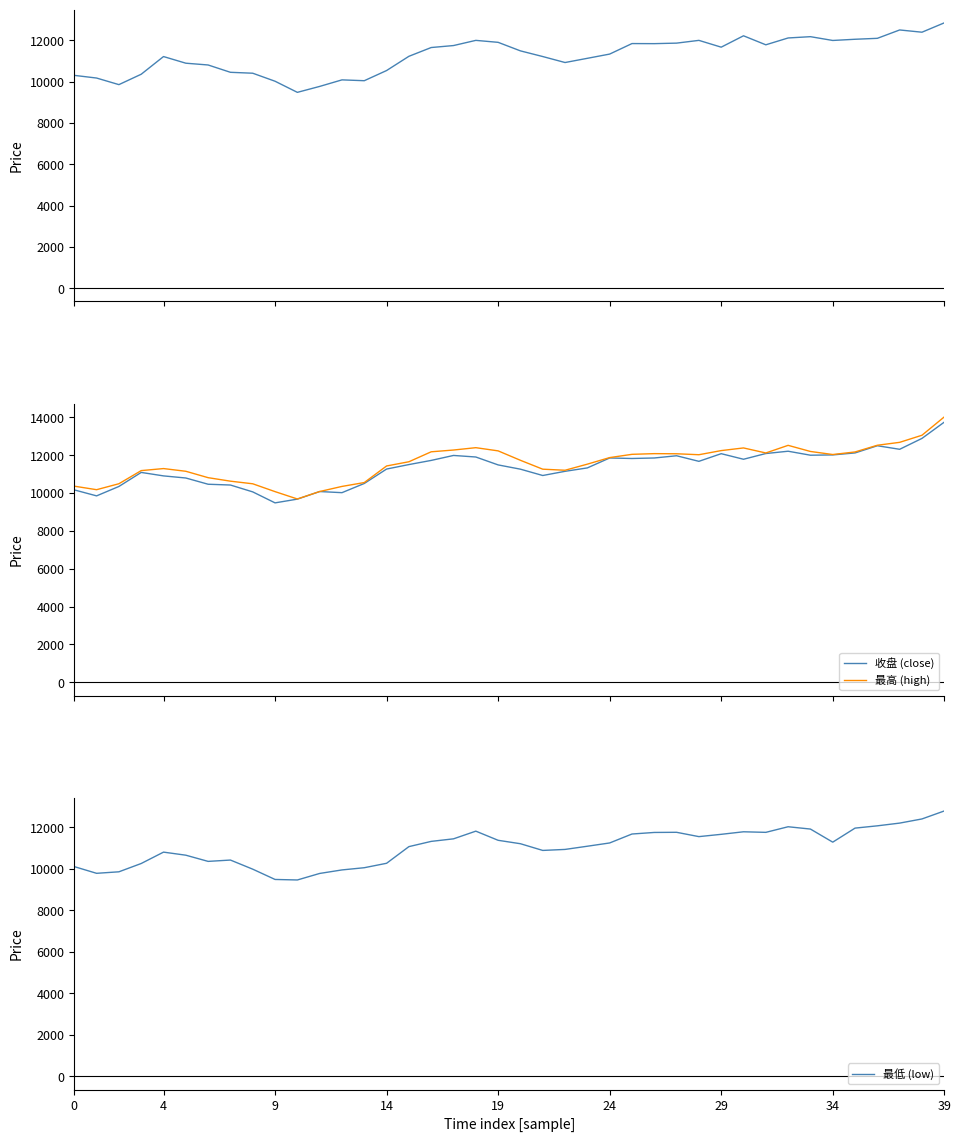

Which series has the largest range (max minus min)?

最高 (high)